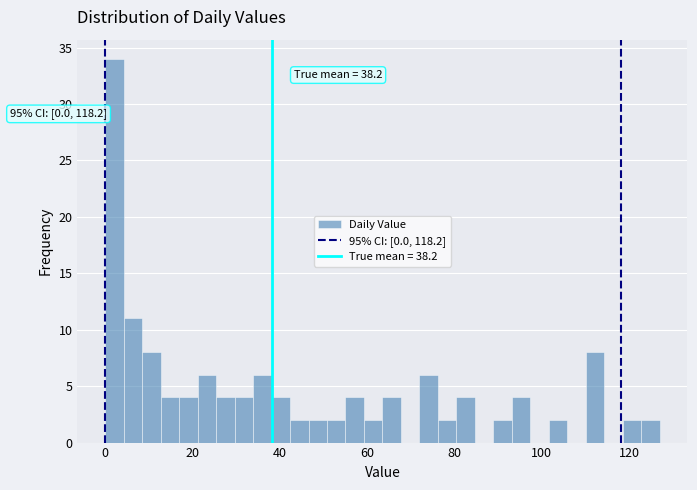

Around what value on the x-axis is the tallest bar? Give the approximate position of its centre, as read against the axis.

2